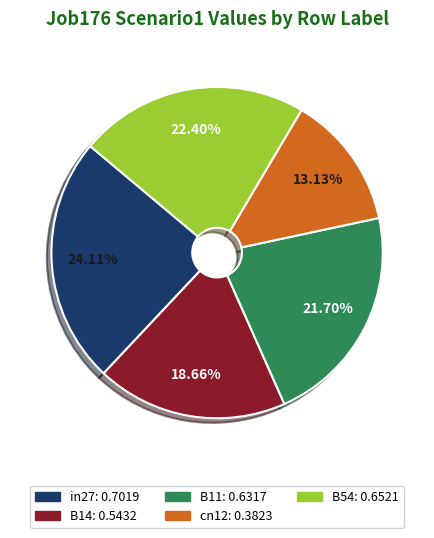

To the nearest percent, what percentage of the pie is B54?

22%